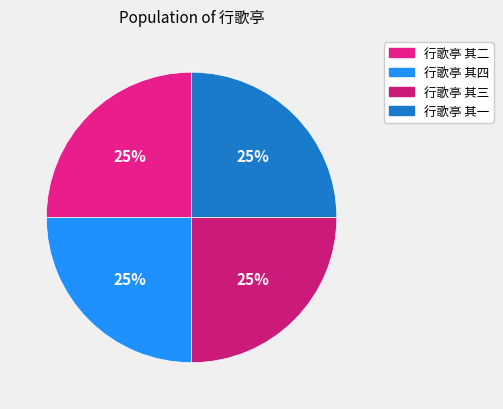

What portion of the pie excludes 行歌亭 其二?

75.0%